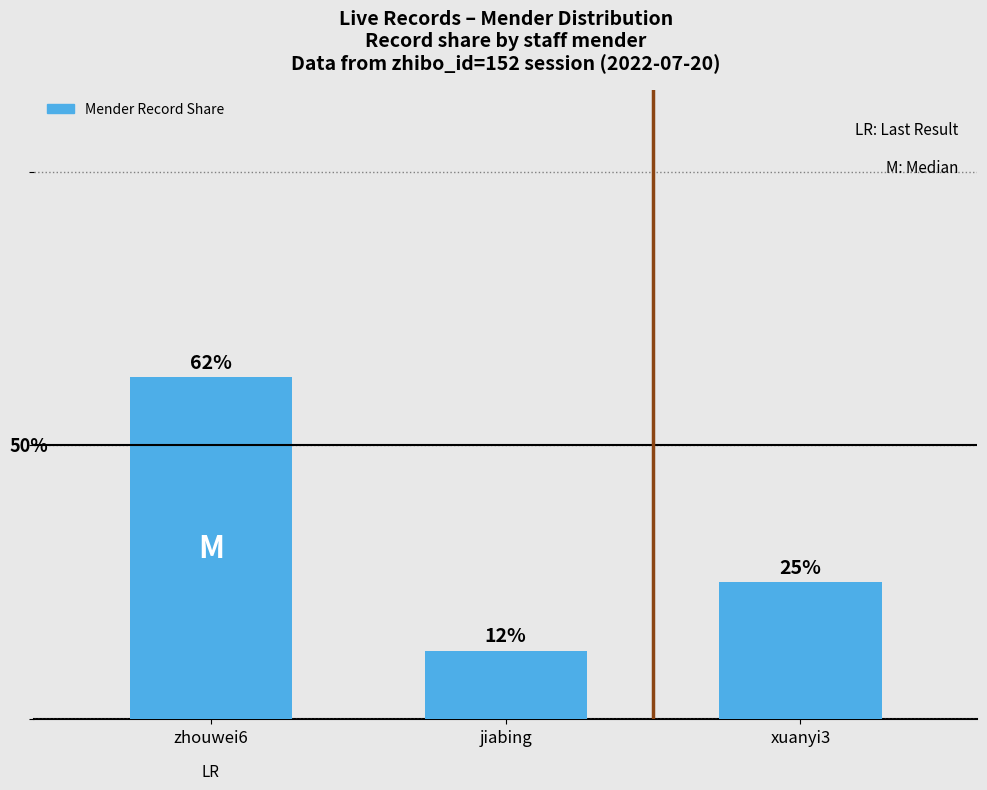

What is the label of the 2nd bar from the left?

jiabing